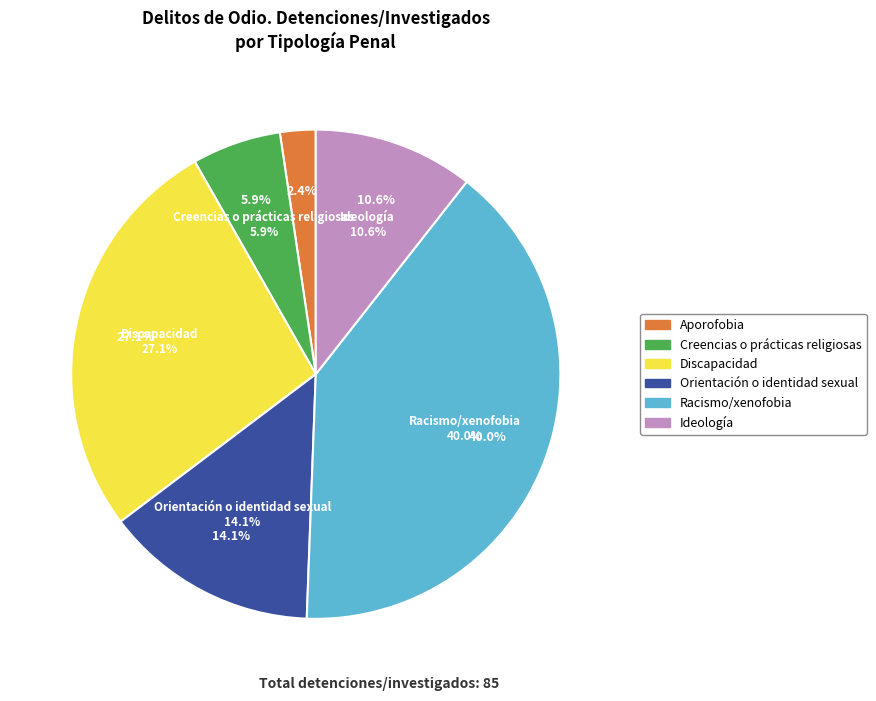

What is the change in value from Aporofobia to Discapacidad?

+21